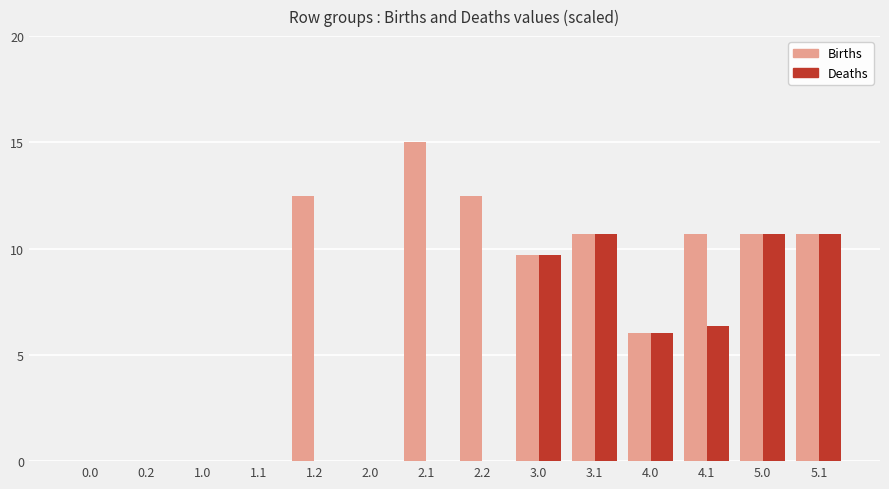

Where does the Births series first go above 10?

1.2